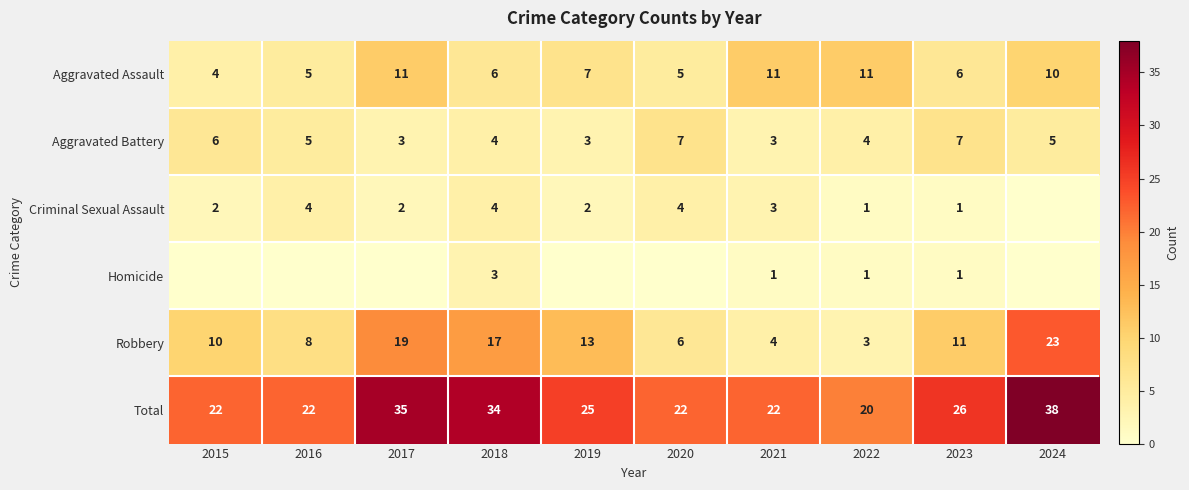

What is the difference between the highest and lowest values at 2015?

22